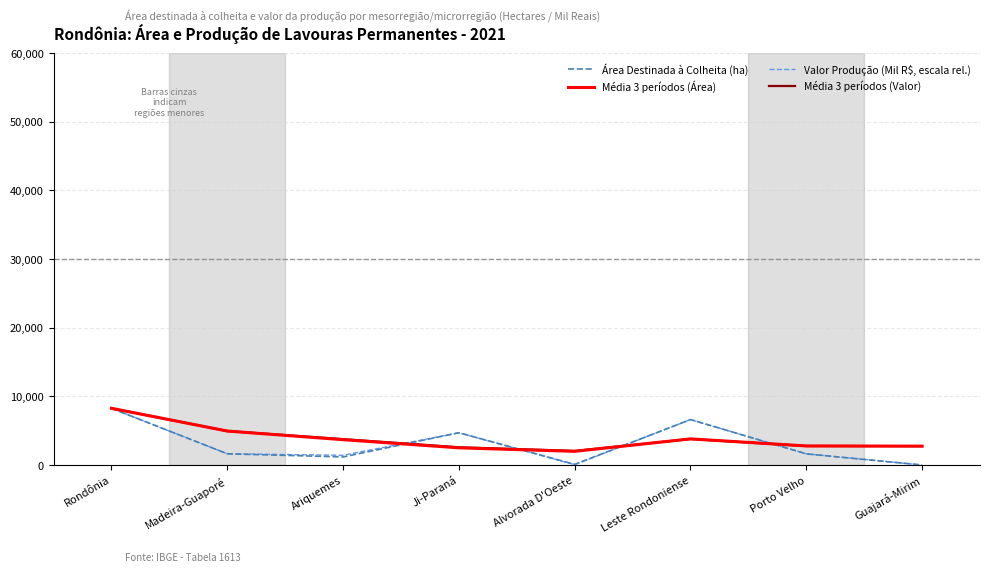

What is the smallest value displayed?

4.1